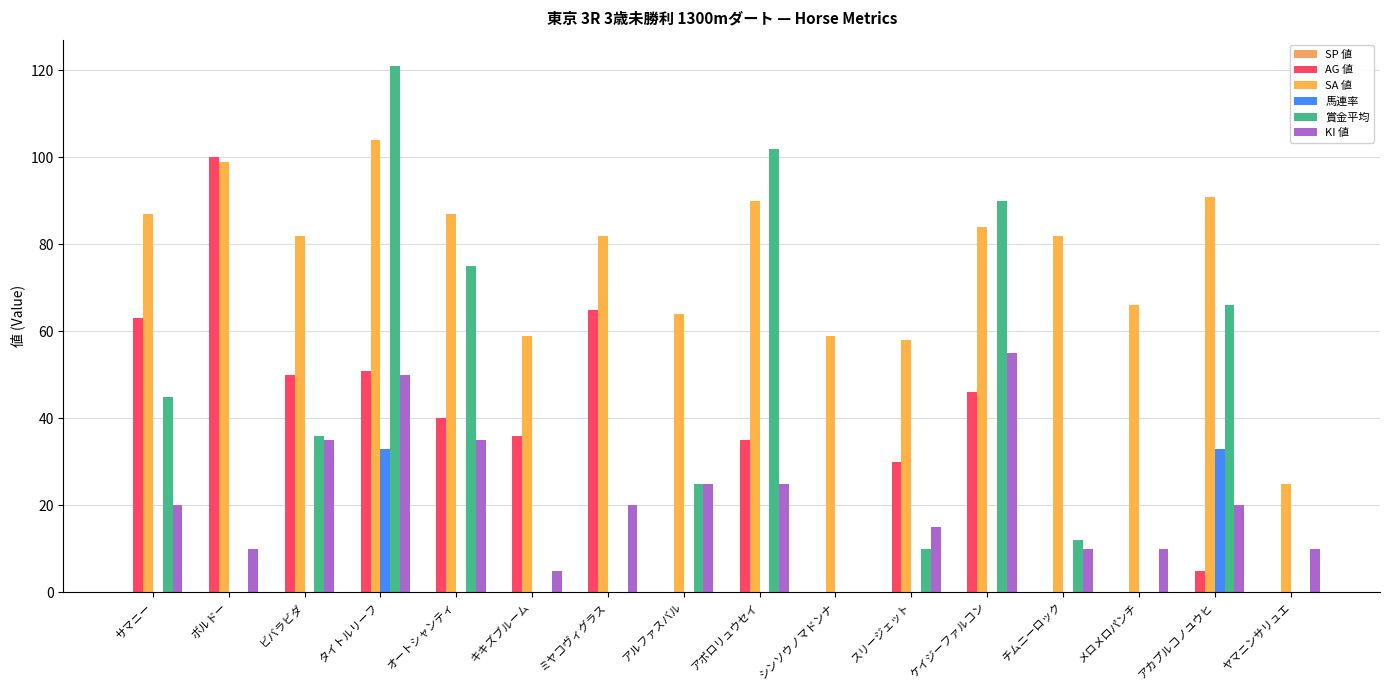

At how many categories does at least one series exceed 120?

1